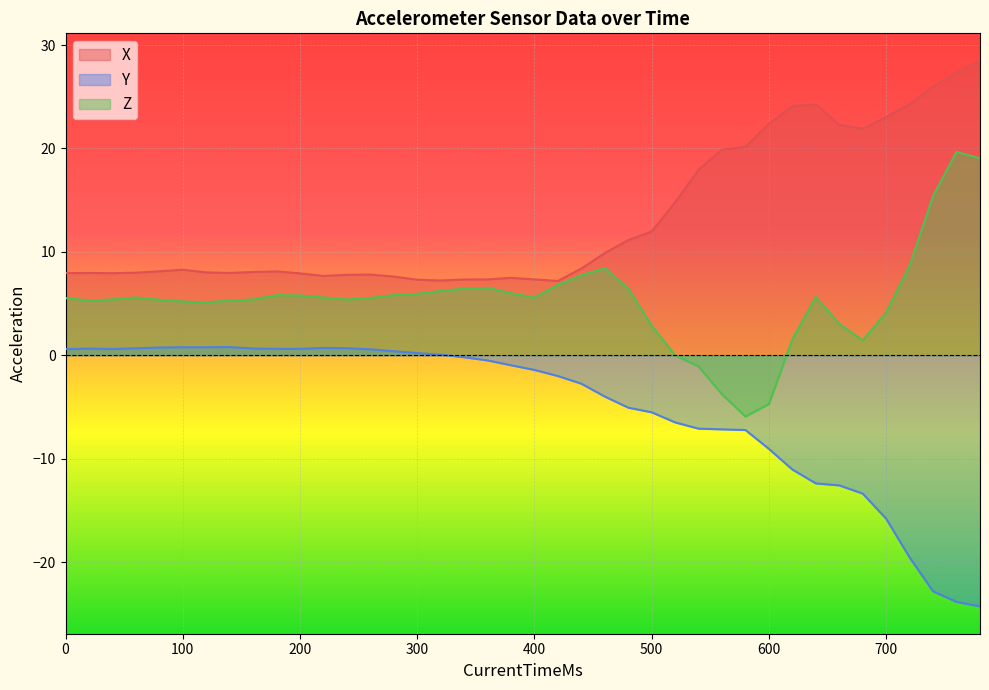

Which series has the widest spread of values?

Z